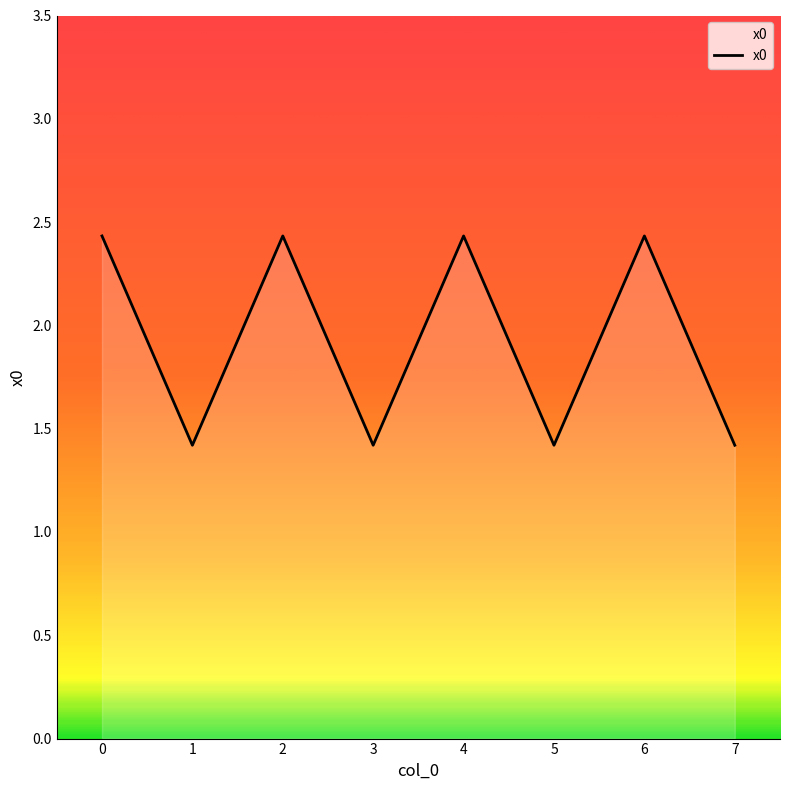

What is the maximum value shown in the chart?

2.4